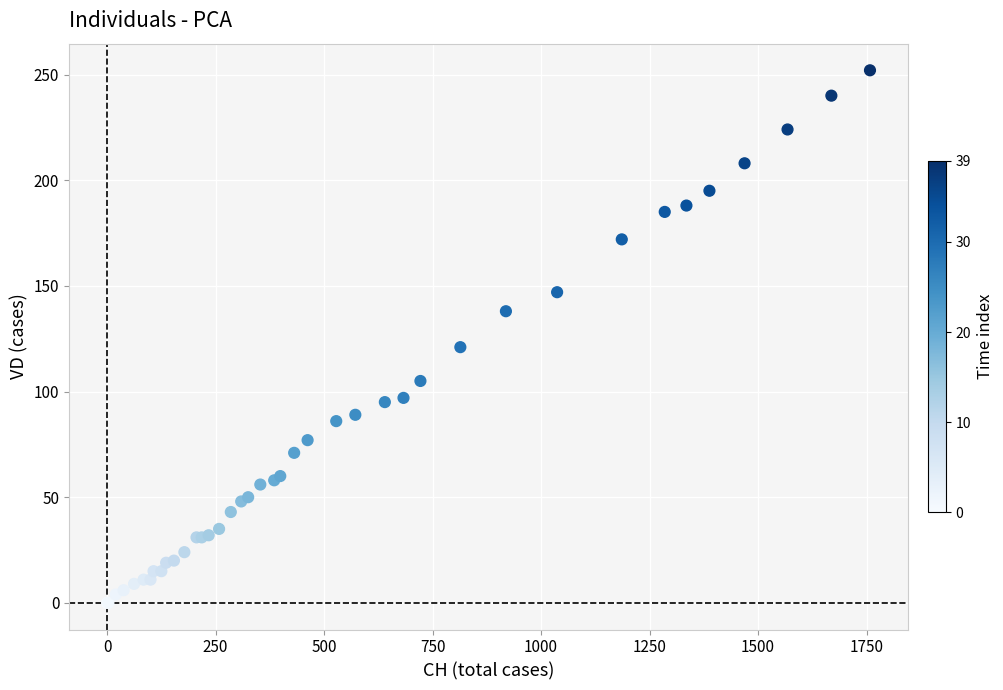

What Y value in the scatter plot is closest to 126?

121